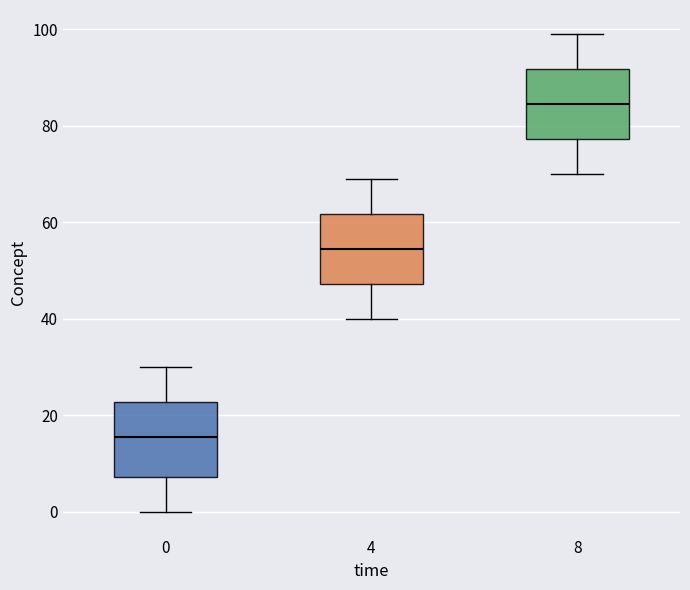

Where does the lower whisker of the box at x = 8 end on the y-axis? The values are not printed on the chart, so give them approximately, as read against the axis.

70